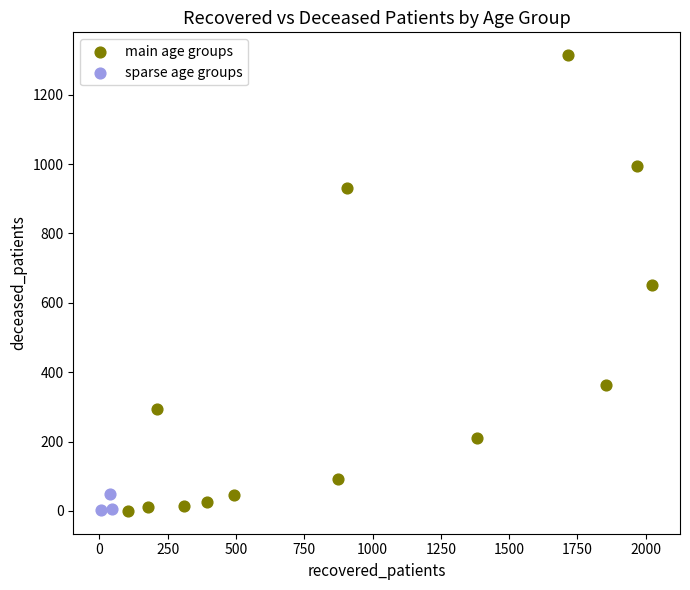

Which series reaches the maximum Y coordinate?

main age groups